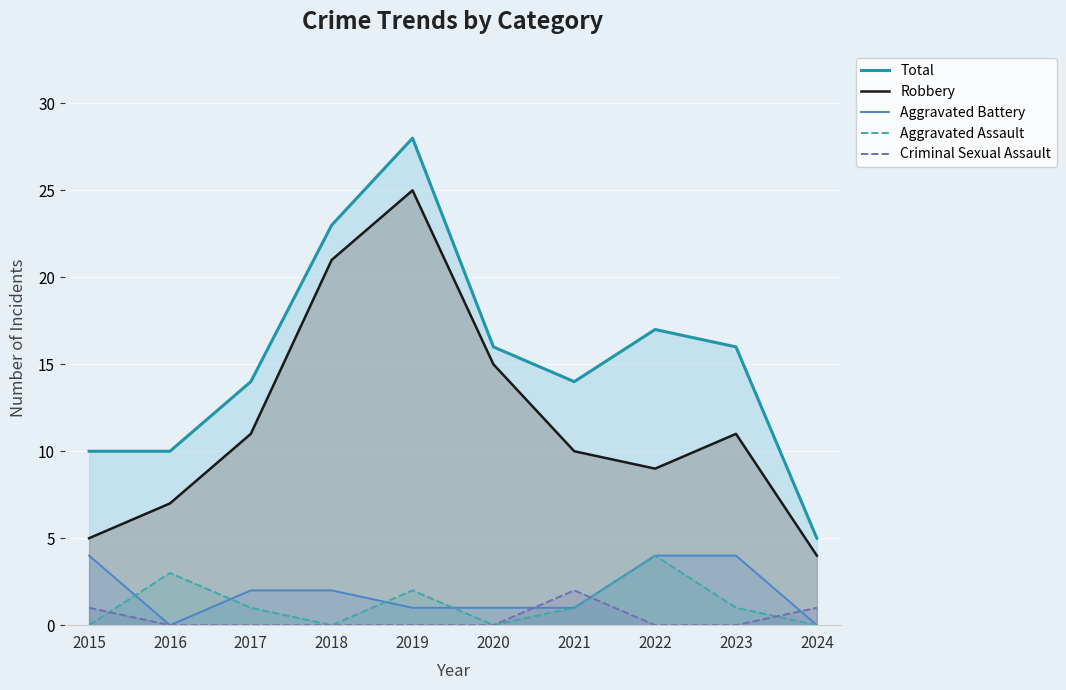

Which series has the widest spread of values?

Total